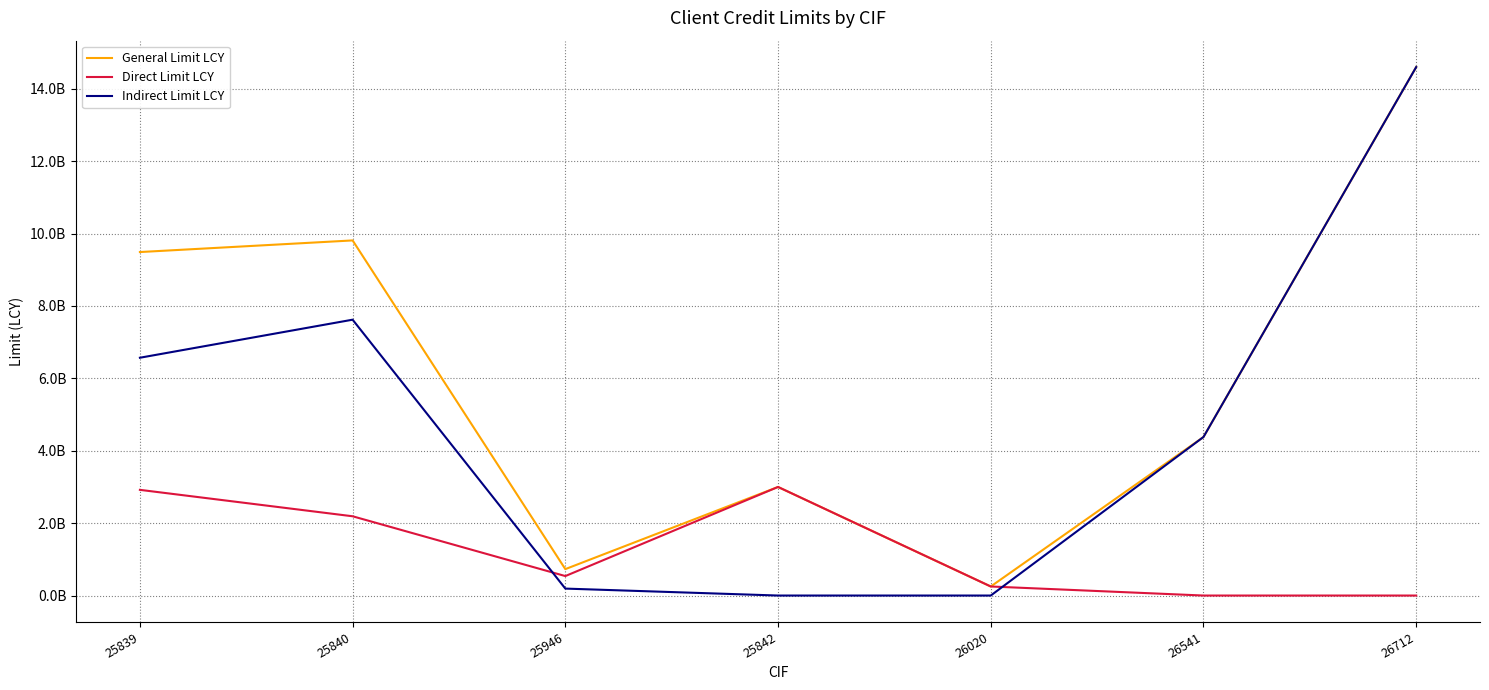

The Indirect Limit LCY series shows 6121174371 at 26541. True or false?

False